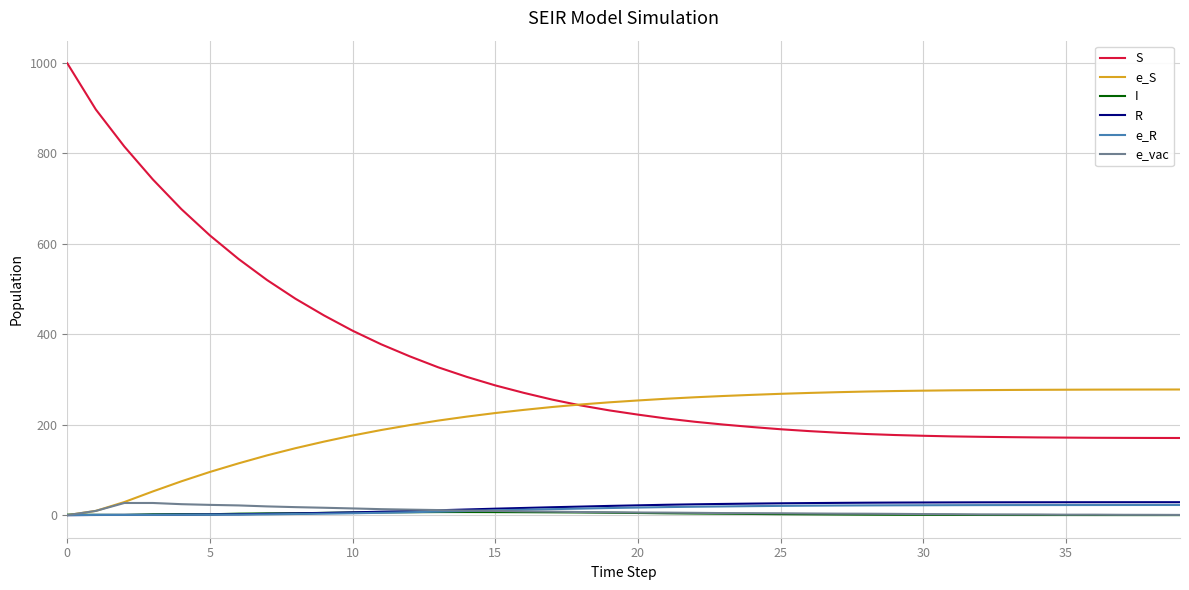

True or false: S and R cross at least once.

False